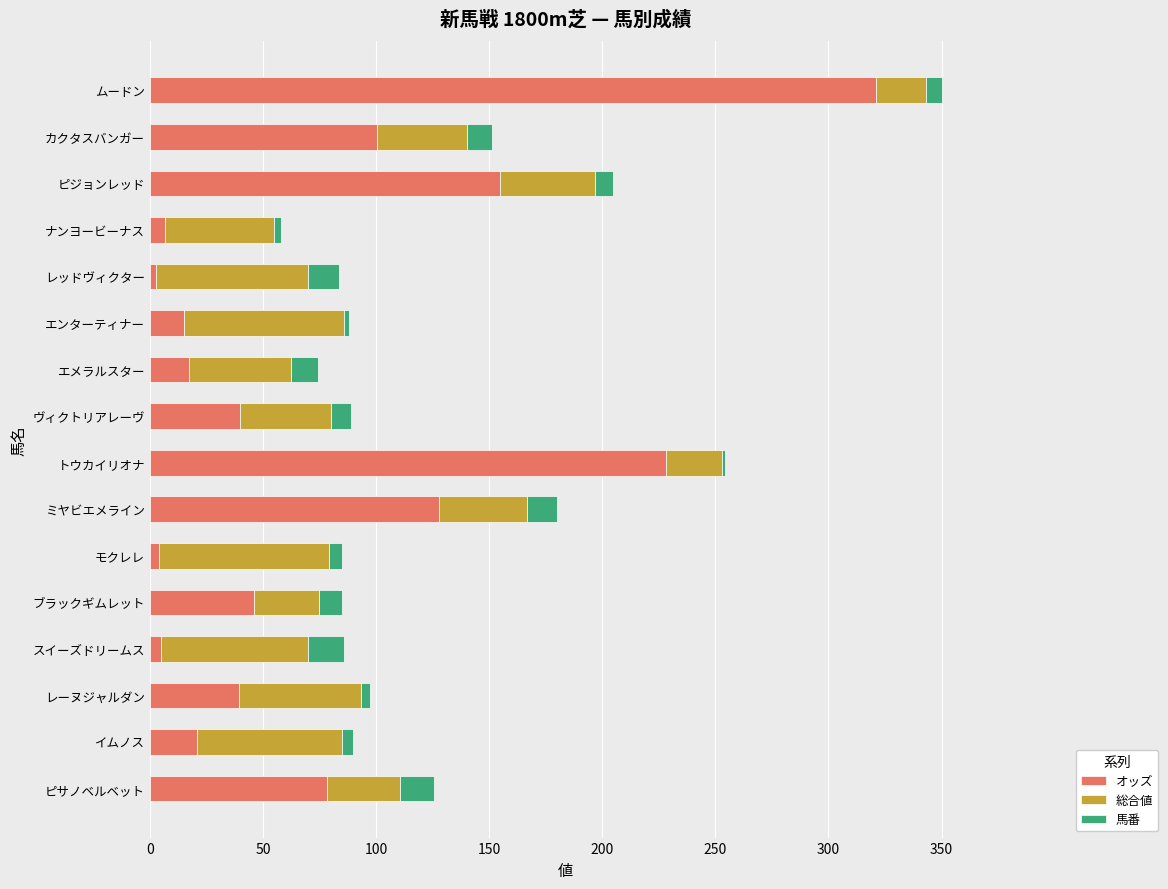

What is the sum of all オッズ values?

1207.4